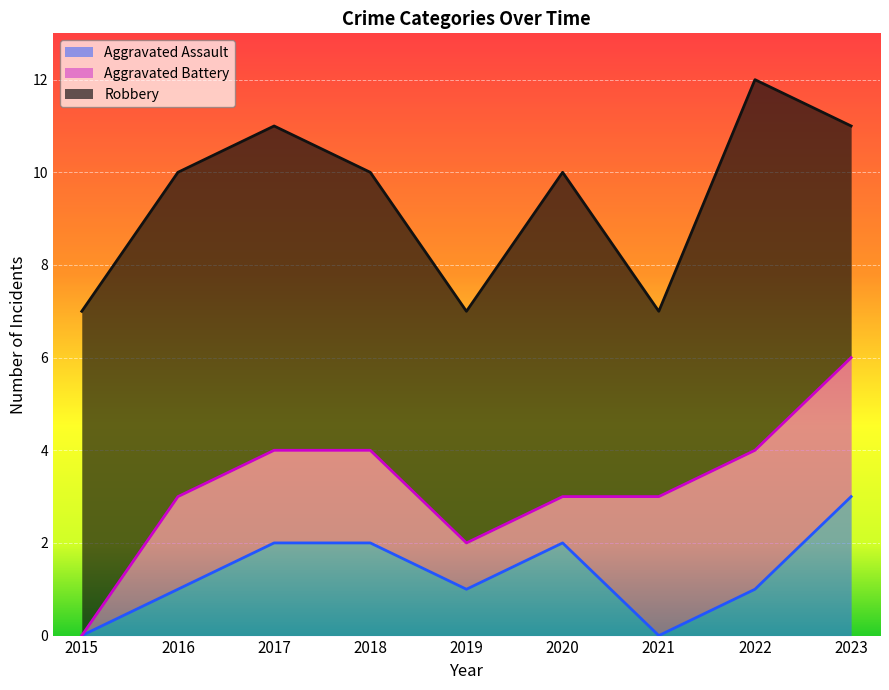

What is the difference between the second highest and second lowest values in the Aggravated Battery series?

2